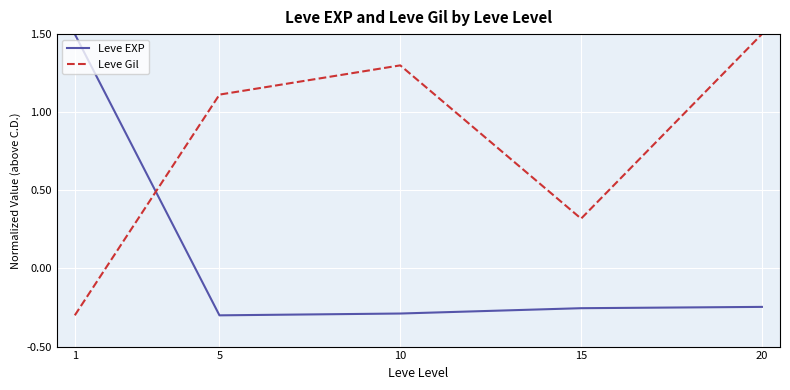

How many values in the Leve EXP series are below 0?

4